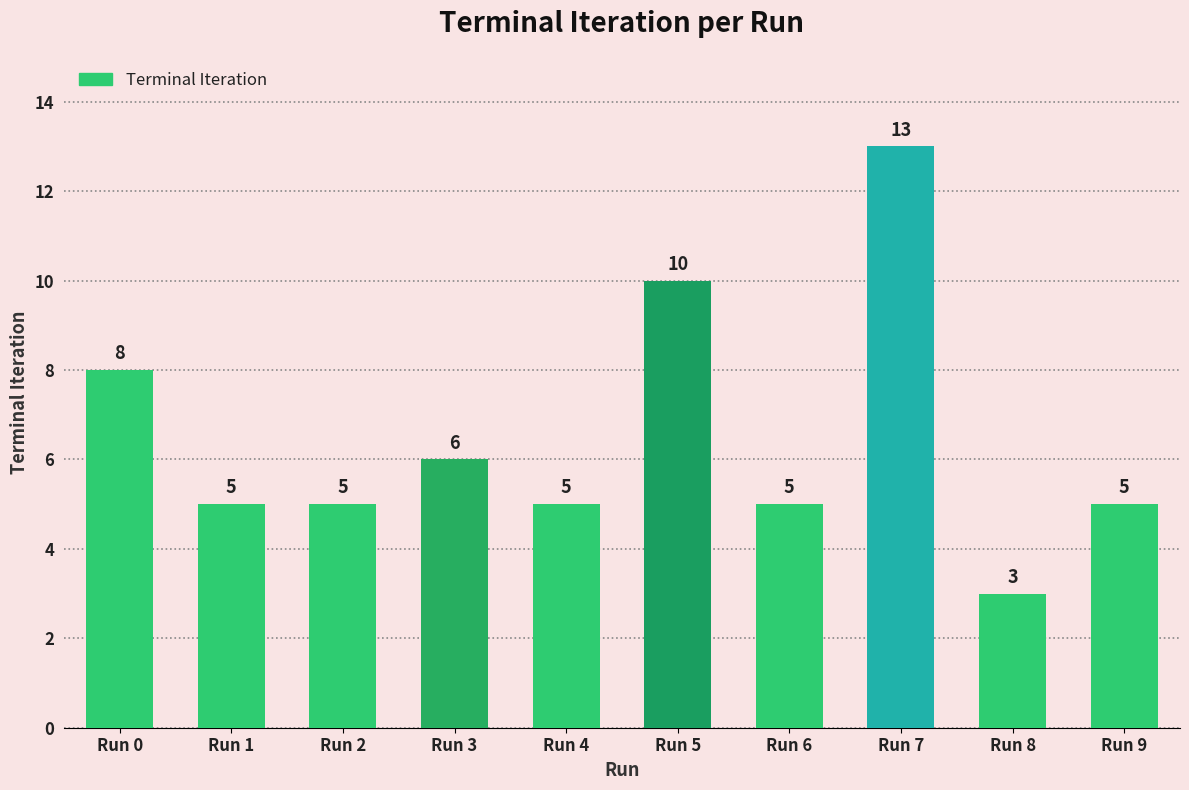

Approximately how many times larger is the value at Run 7 compared to Run 1?

2.6